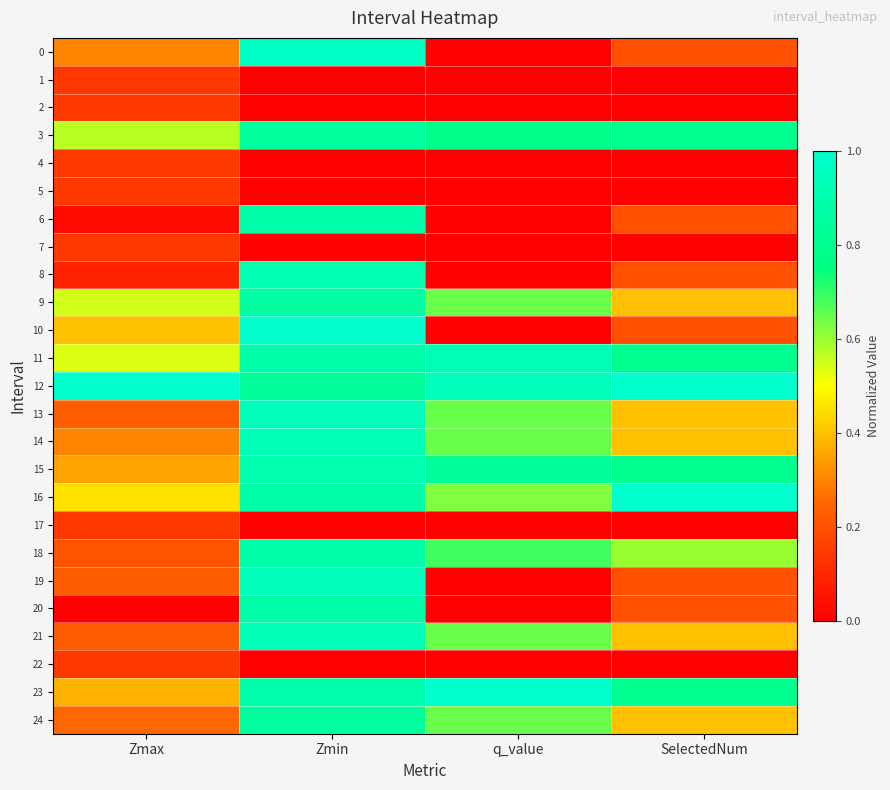

Reading left to right, what are all the values shown in this chart?

0: Zmax=0.3	Zmin=1.0	q_value=0.0	SelectedNum=0.2
1: Zmax=0.1	Zmin=0.0	q_value=0.0	SelectedNum=0.0
2: Zmax=0.1	Zmin=0.0	q_value=0.0	SelectedNum=0.0
3: Zmax=0.6	Zmin=0.8	q_value=0.8	SelectedNum=0.8
4: Zmax=0.1	Zmin=0.0	q_value=0.0	SelectedNum=0.0
5: Zmax=0.1	Zmin=0.0	q_value=0.0	SelectedNum=0.0
6: Zmax=0.0	Zmin=0.9	q_value=0.0	SelectedNum=0.2
7: Zmax=0.1	Zmin=0.0	q_value=0.0	SelectedNum=0.0
8: Zmax=0.1	Zmin=0.9	q_value=0.0	SelectedNum=0.2
9: Zmax=0.5	Zmin=0.9	q_value=0.6	SelectedNum=0.4
10: Zmax=0.4	Zmin=1.0	q_value=0.0	SelectedNum=0.2
11: Zmax=0.5	Zmin=0.9	q_value=0.9	SelectedNum=0.8
12: Zmax=1.0	Zmin=0.8	q_value=0.9	SelectedNum=1.0
13: Zmax=0.2	Zmin=0.9	q_value=0.6	SelectedNum=0.4
14: Zmax=0.3	Zmin=0.9	q_value=0.6	SelectedNum=0.4
15: Zmax=0.4	Zmin=0.9	q_value=0.8	SelectedNum=0.8
16: Zmax=0.5	Zmin=0.9	q_value=0.6	SelectedNum=1.0
17: Zmax=0.1	Zmin=0.0	q_value=0.0	SelectedNum=0.0
18: Zmax=0.2	Zmin=0.9	q_value=0.7	SelectedNum=0.6
19: Zmax=0.2	Zmin=1.0	q_value=0.0	SelectedNum=0.2
20: Zmax=0.0	Zmin=0.9	q_value=0.0	SelectedNum=0.2
21: Zmax=0.2	Zmin=0.9	q_value=0.6	SelectedNum=0.4
22: Zmax=0.1	Zmin=0.0	q_value=0.0	SelectedNum=0.0
23: Zmax=0.4	Zmin=0.9	q_value=1.0	SelectedNum=0.8
24: Zmax=0.3	Zmin=0.9	q_value=0.6	SelectedNum=0.4